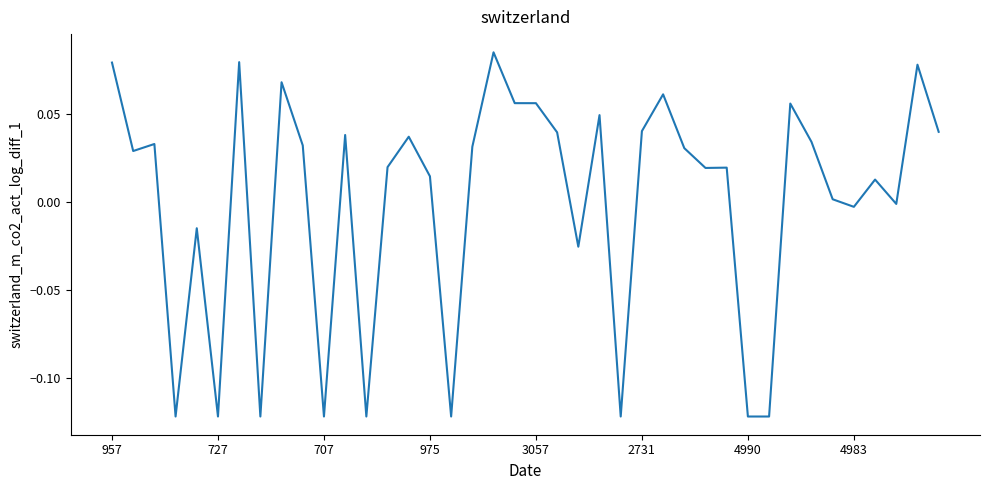

How many values are below zero?

13